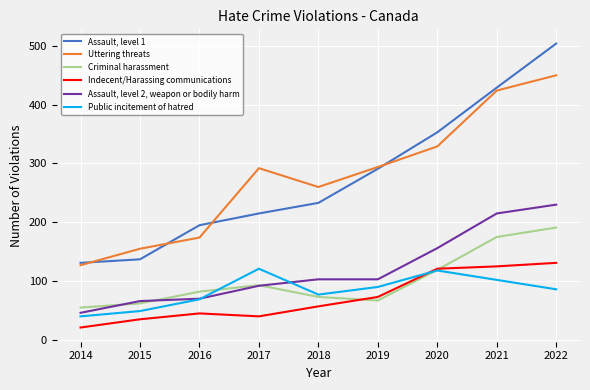

What is the difference between the Assault, level 2, weapon or bodily harm values at 2021 and 2015?

149